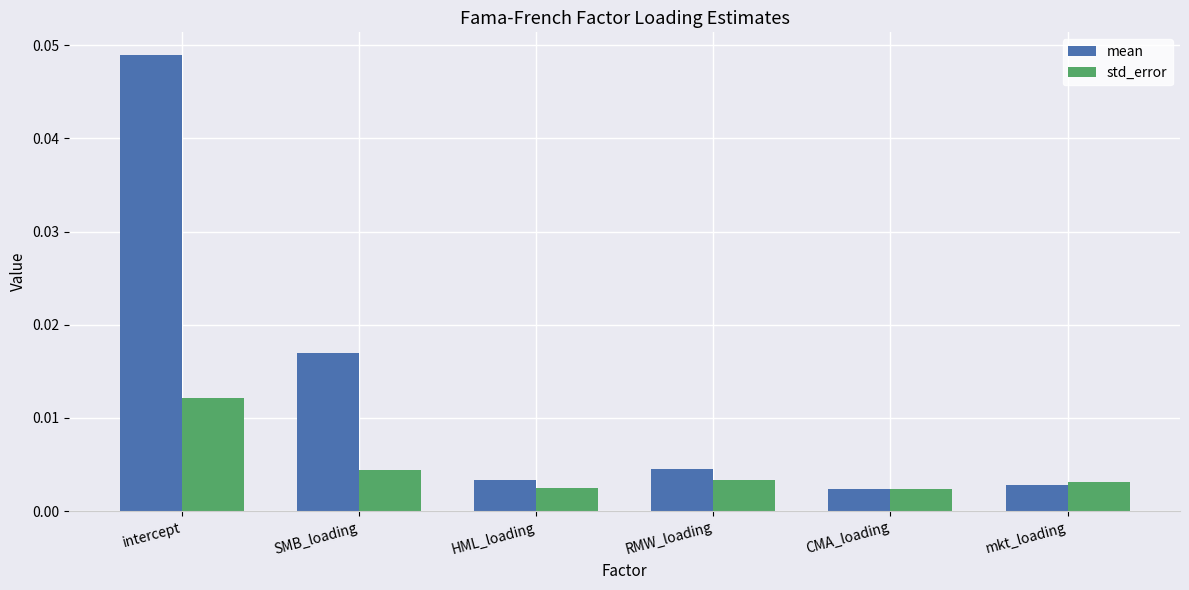

Between SMB_loading and HML_loading, which series saw the biggest shift?

mean